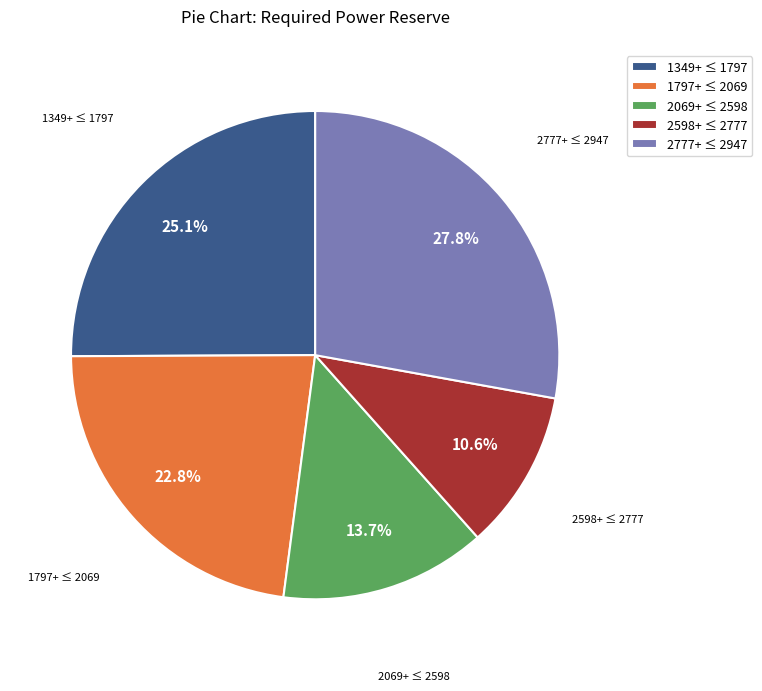

Does 2069+ ≤ 2598 represent more than half of the total?

No